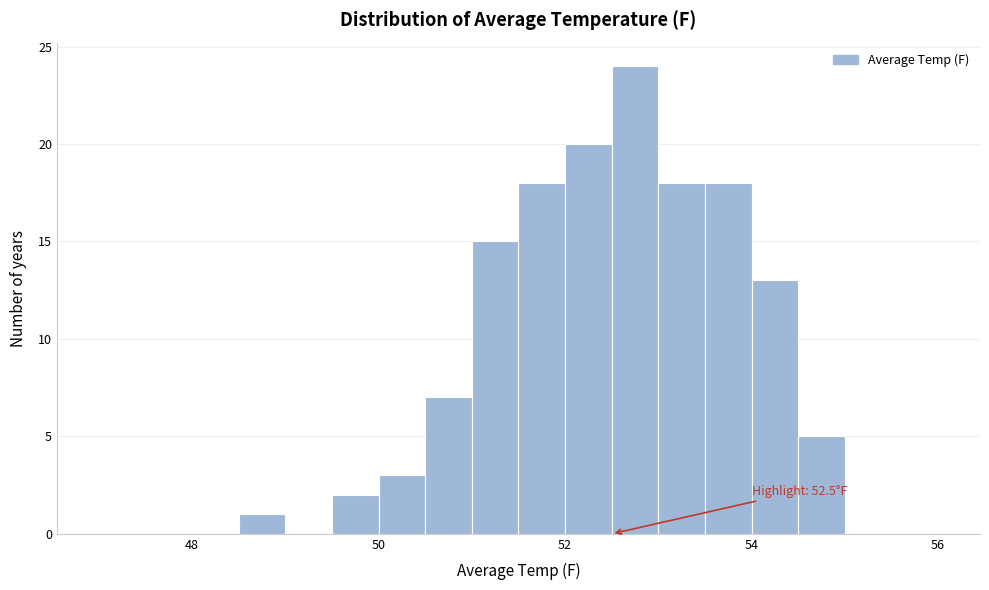

Around what value on the x-axis is the tallest bar? Give the approximate position of its centre, as read against the axis.

52.8